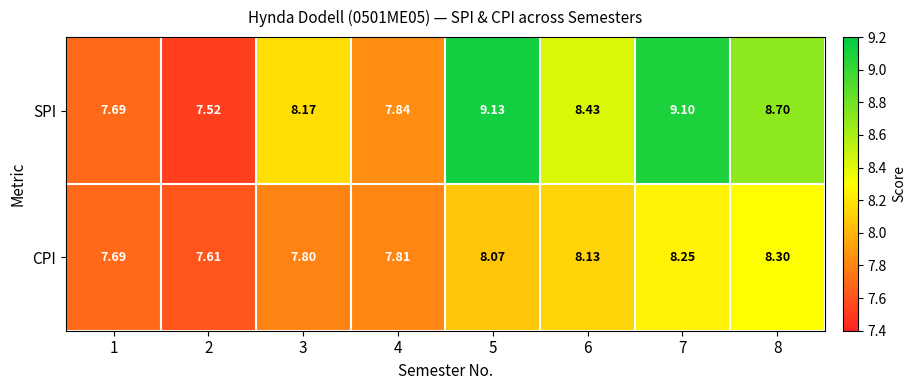

Which series has the largest total across all categories?

SPI